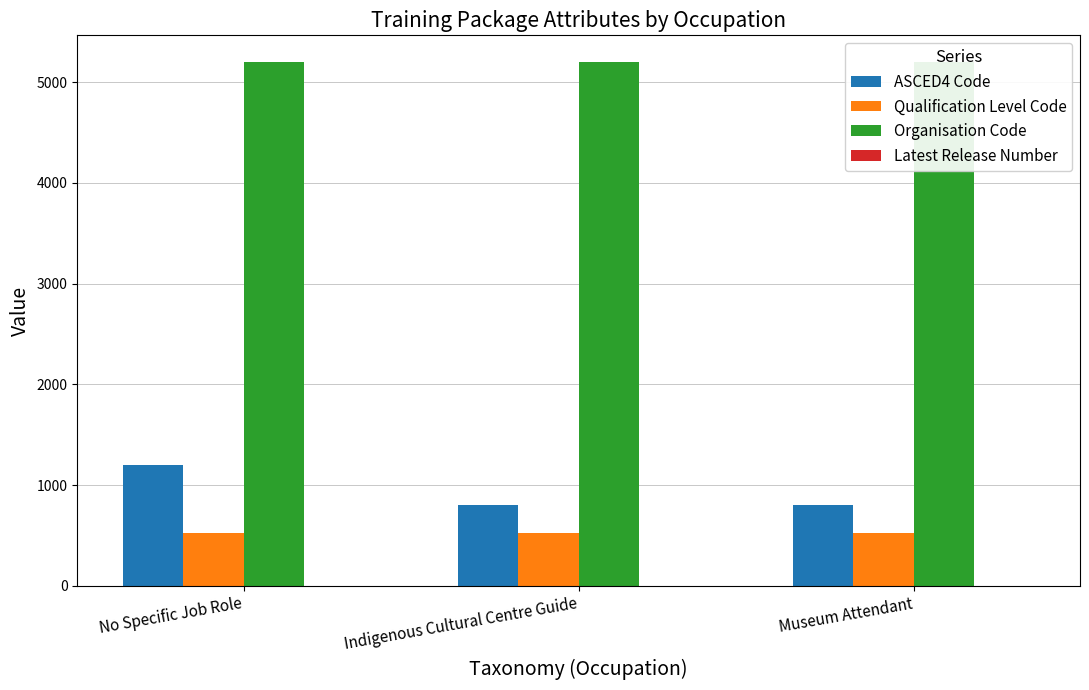

What is the label of the 2nd bar from the right?

Indigenous Cultural Centre Guide